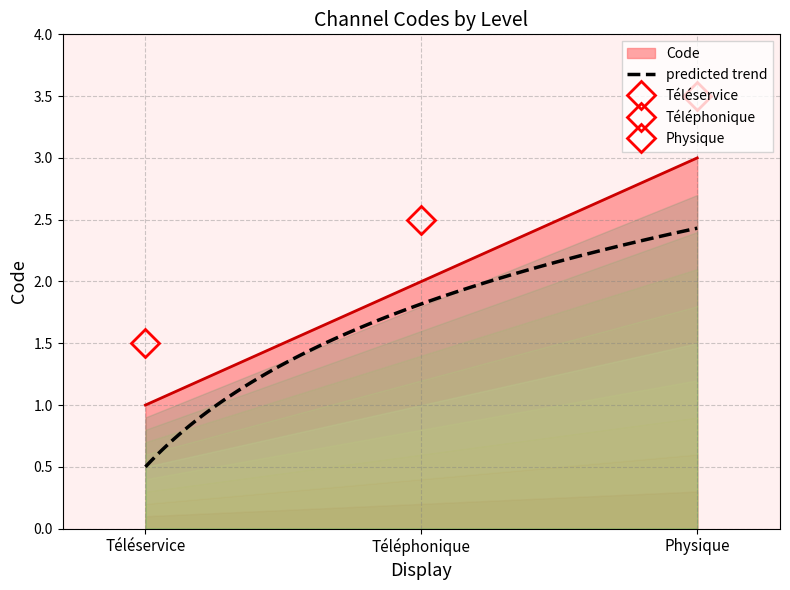

The value at Téléservice is 1. True or false?

True